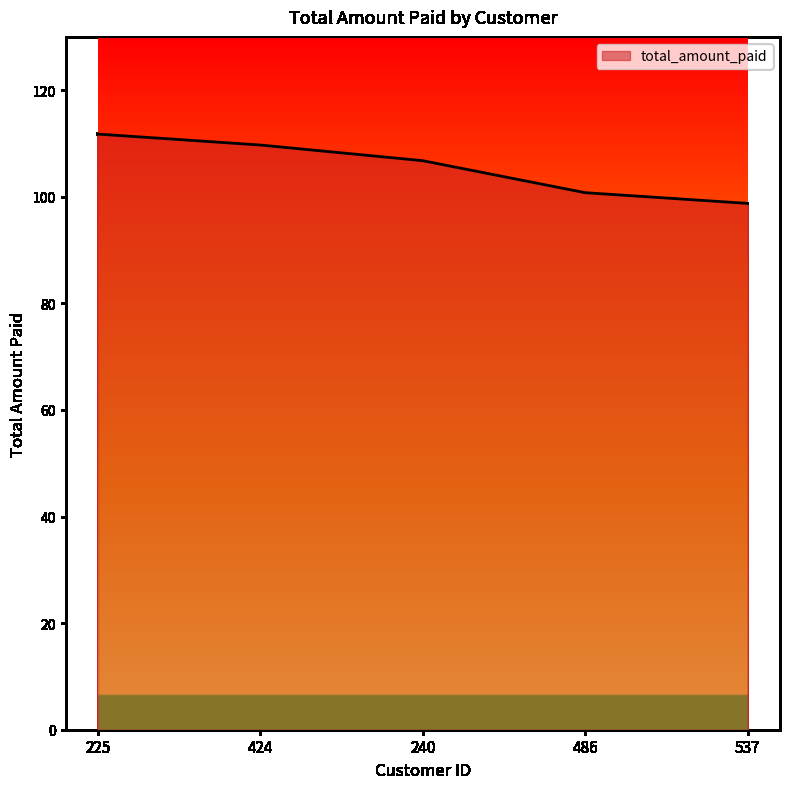

Reading left to right, what are all the values shown in this chart?

111.8	109.7	106.8	100.8	98.8